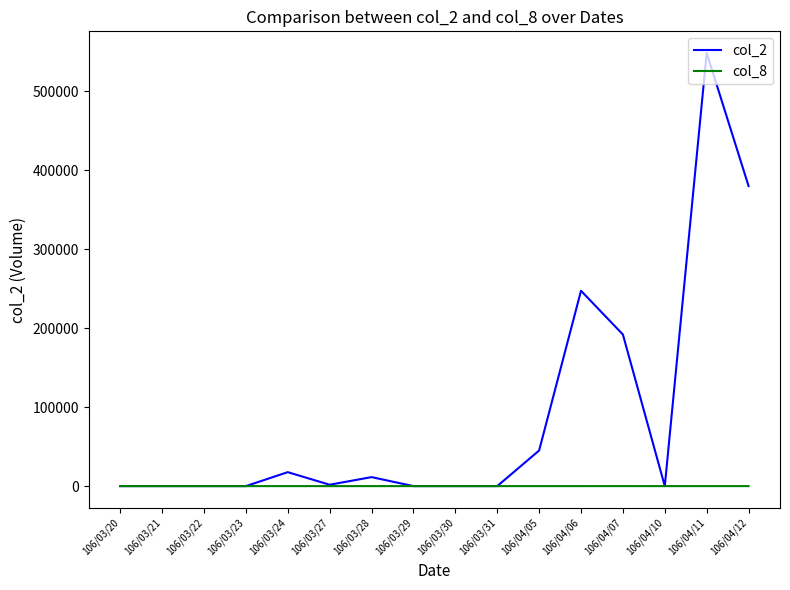

At which category is the sum across all series the highest?

106/04/11